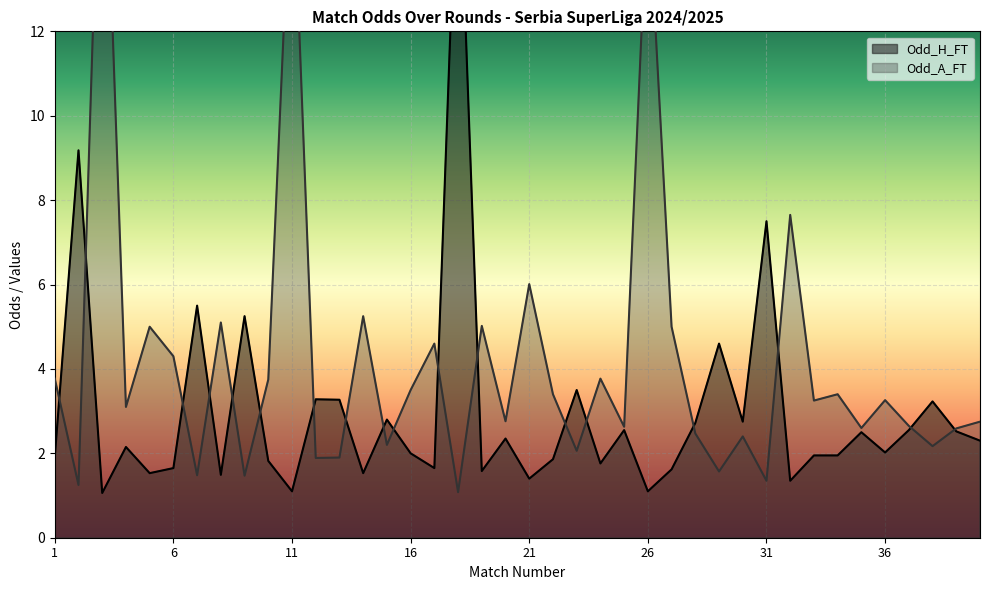

The value of Odd_A_FT at 10 is 3.8. True or false?

True